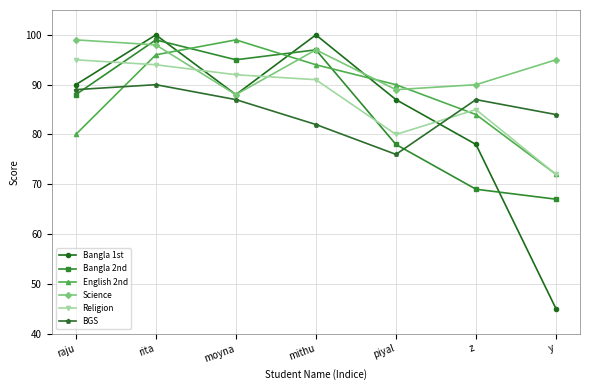

What is the greatest value displayed?

100